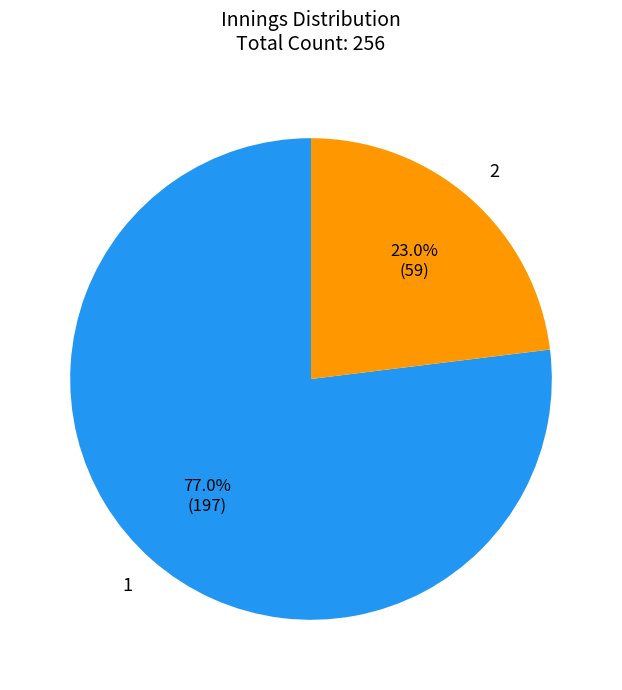

To the nearest percent, what portion does 1 represent?

77%